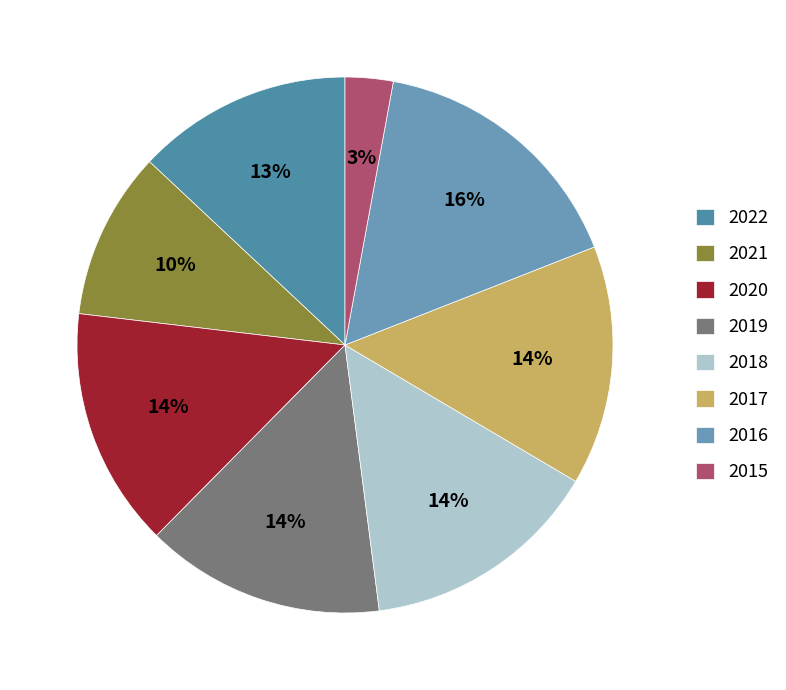

To the nearest percent, what percentage of the pie is 2019?

14%